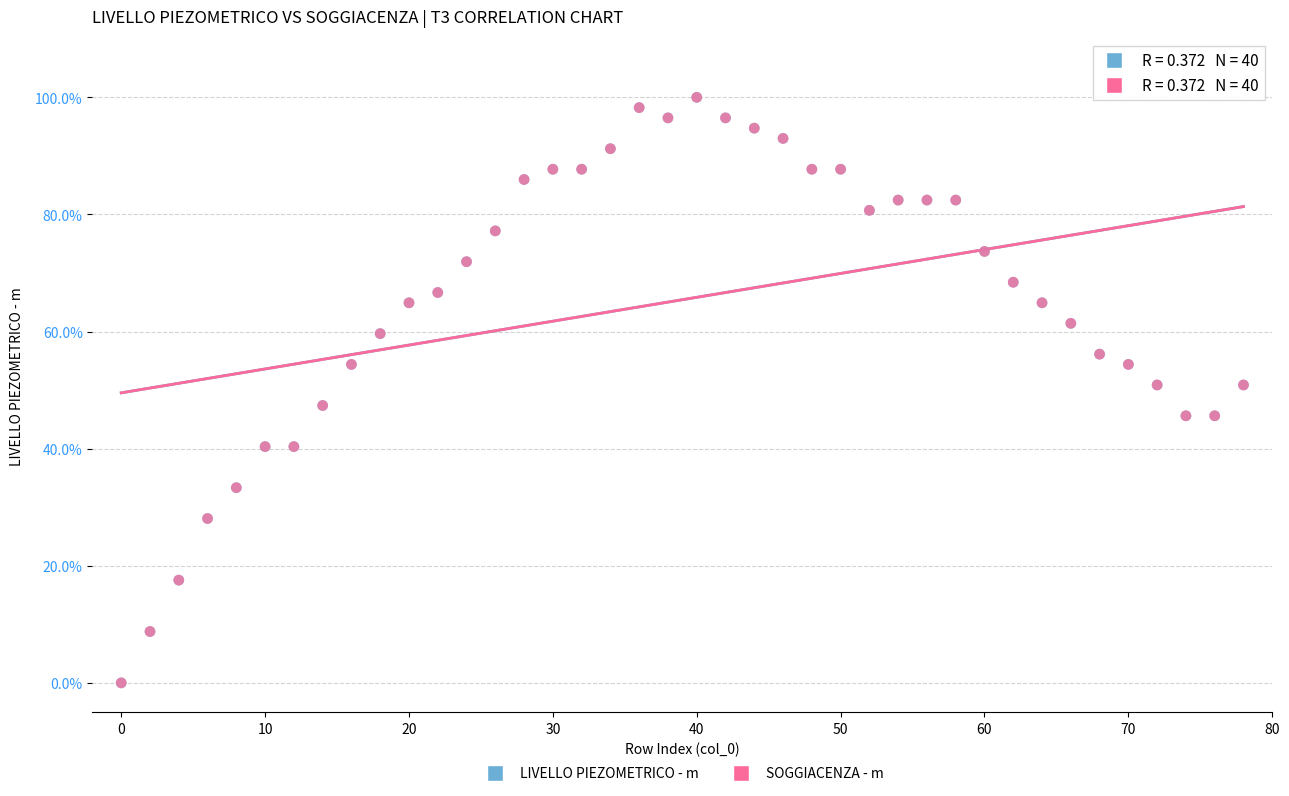

What are all the series names shown in the legend?

LIVELLO PIEZOMETRICO - m, SOGGIACENZA - m